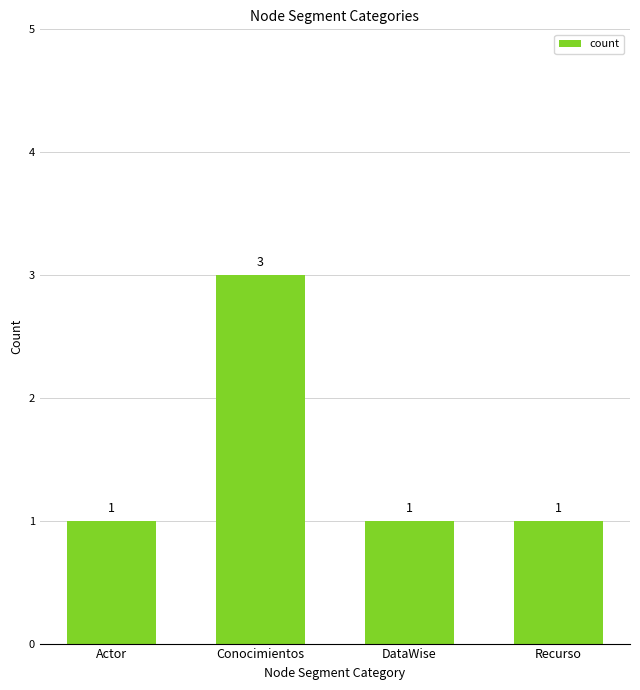

Are the bars horizontal?

No